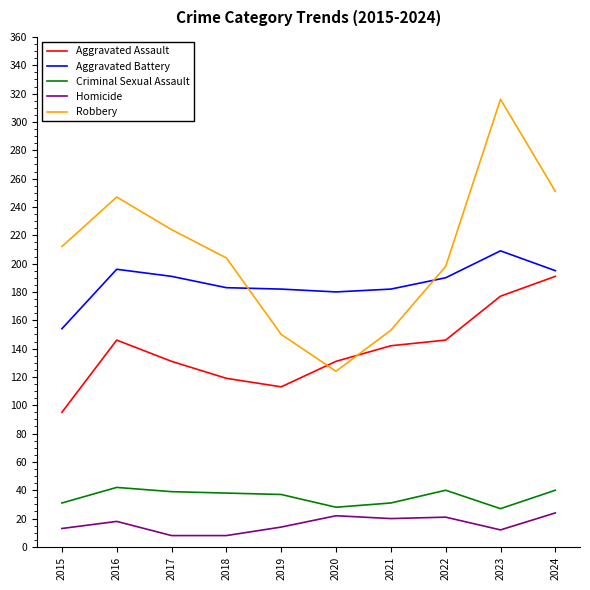

Is the value of Homicide at 2021 greater than the value of Robbery at 2020?

No